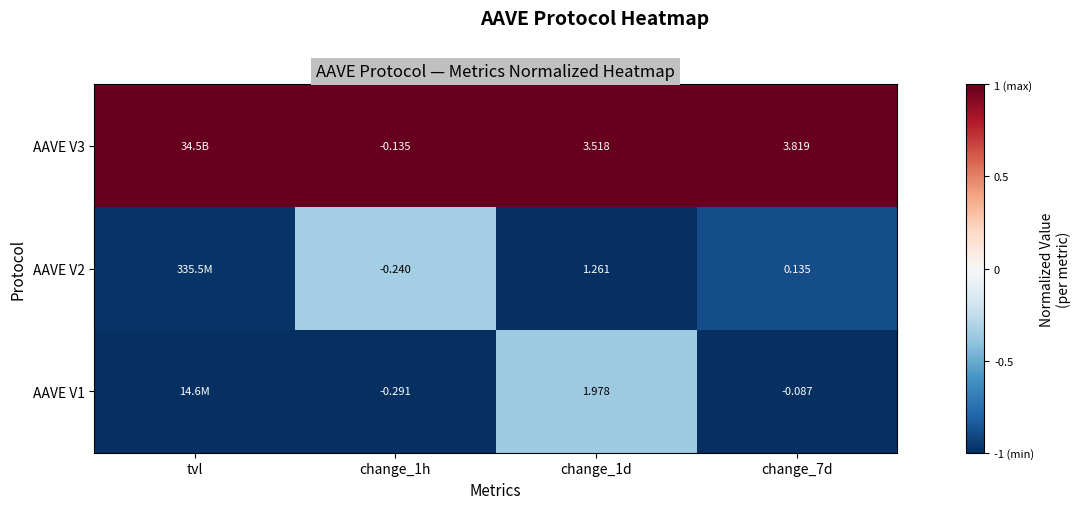

Is the value of AAVE V3 at change_7d greater than the value of AAVE V1 at change_1d?

Yes